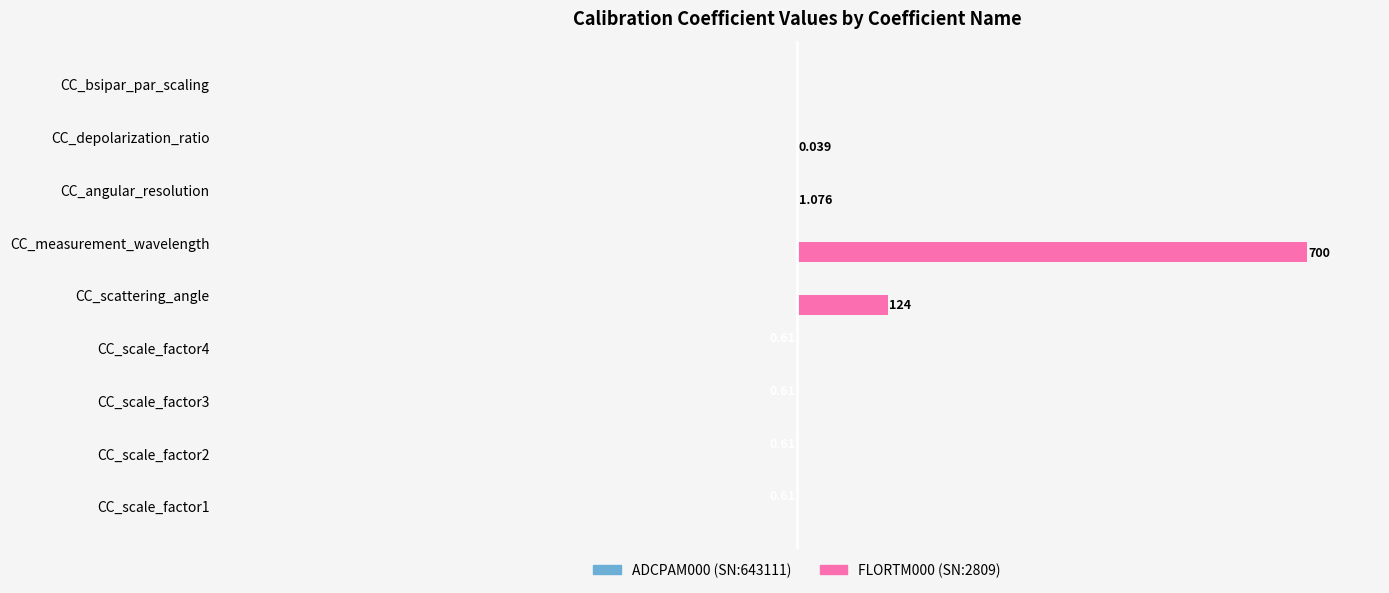

What is the average value of the FLORTM000 (SN:2809) series?

91.7